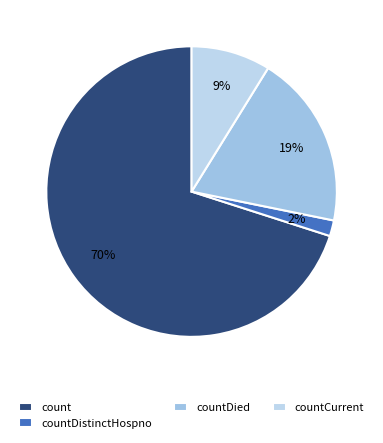

How many segments does this pie chart have?

4